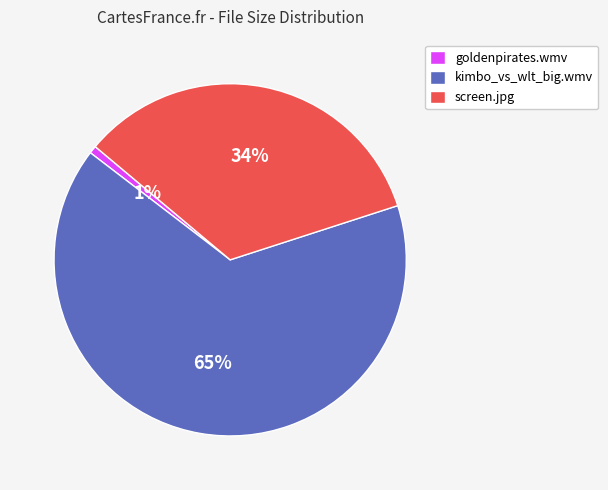

Does screen.jpg represent more than half of the total?

No